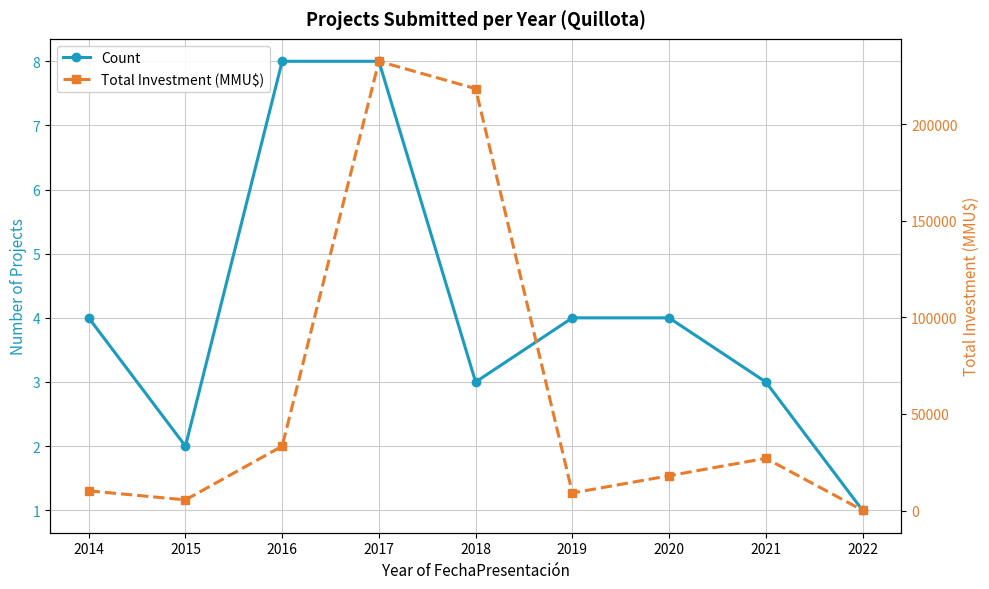

What is the sum of the Total Investment (MMU$) values at 2015 and 2016?

38782